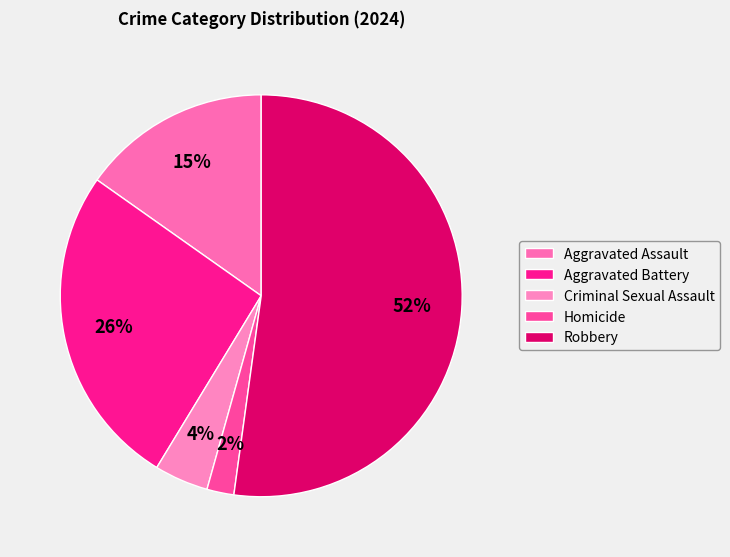

How much of the chart is everything except Aggravated Battery?

73.9%